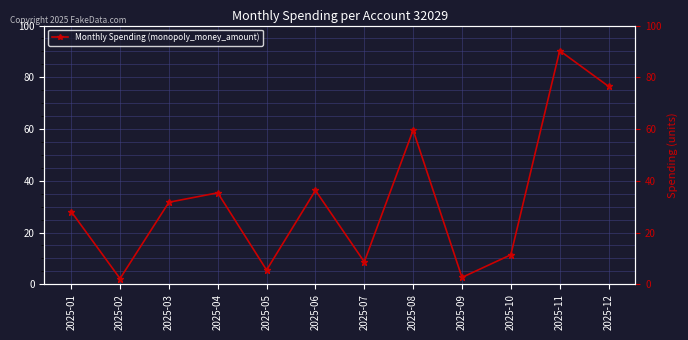

What is the sum of the values at 2025-12 and 2025-09?

79.2